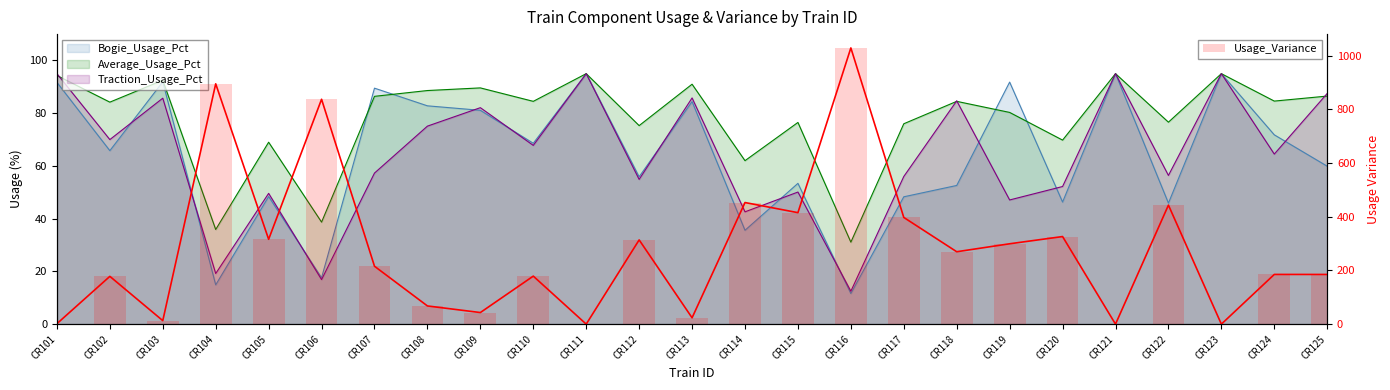

How many categories are shown in the chart?

25